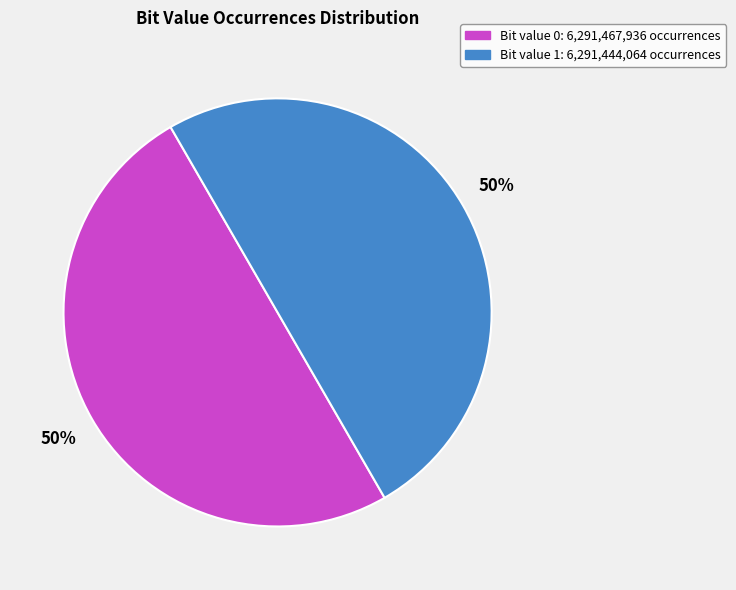

Count the number of slices in the pie.

2